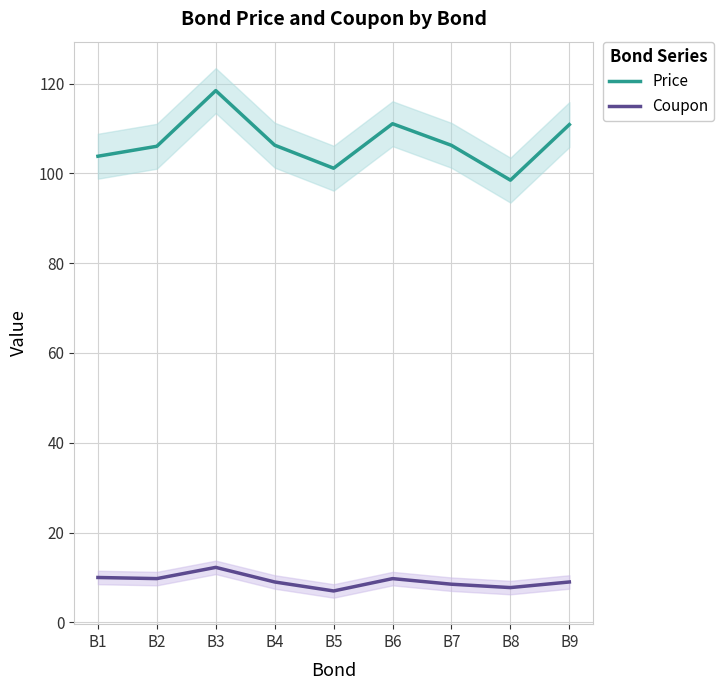

At which category is the sum across all series the highest?

B3